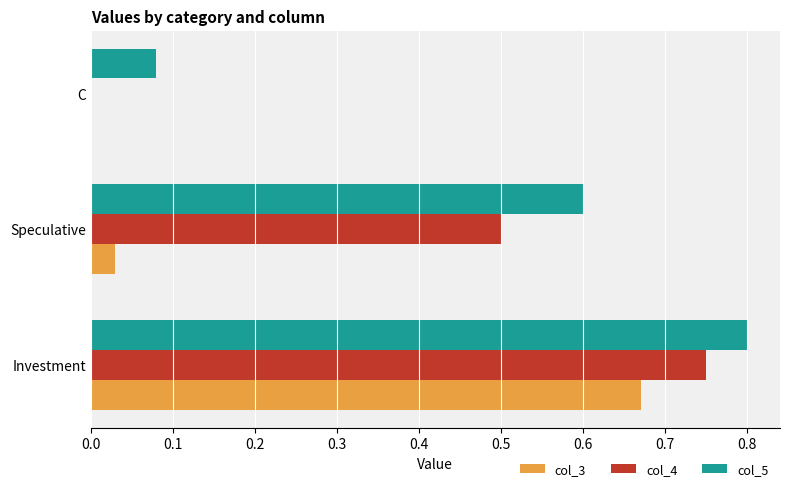

The value of col_3 at Speculative is 0.0. True or false?

True